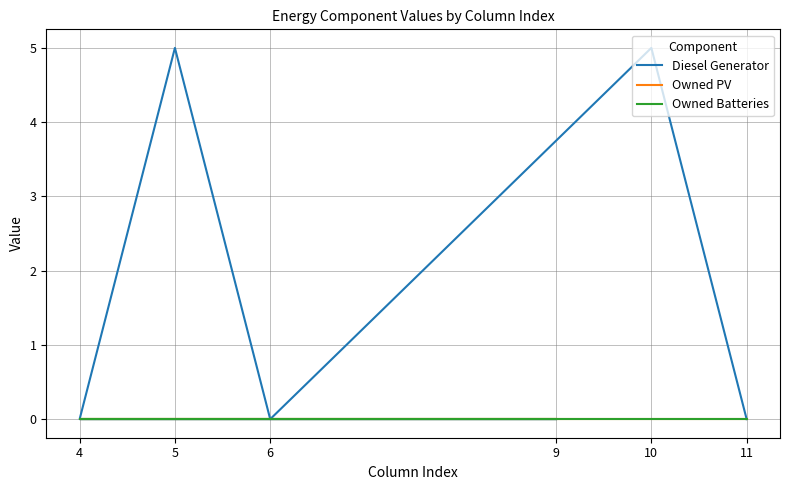

What is the sum of all Diesel Generator values?

10.0